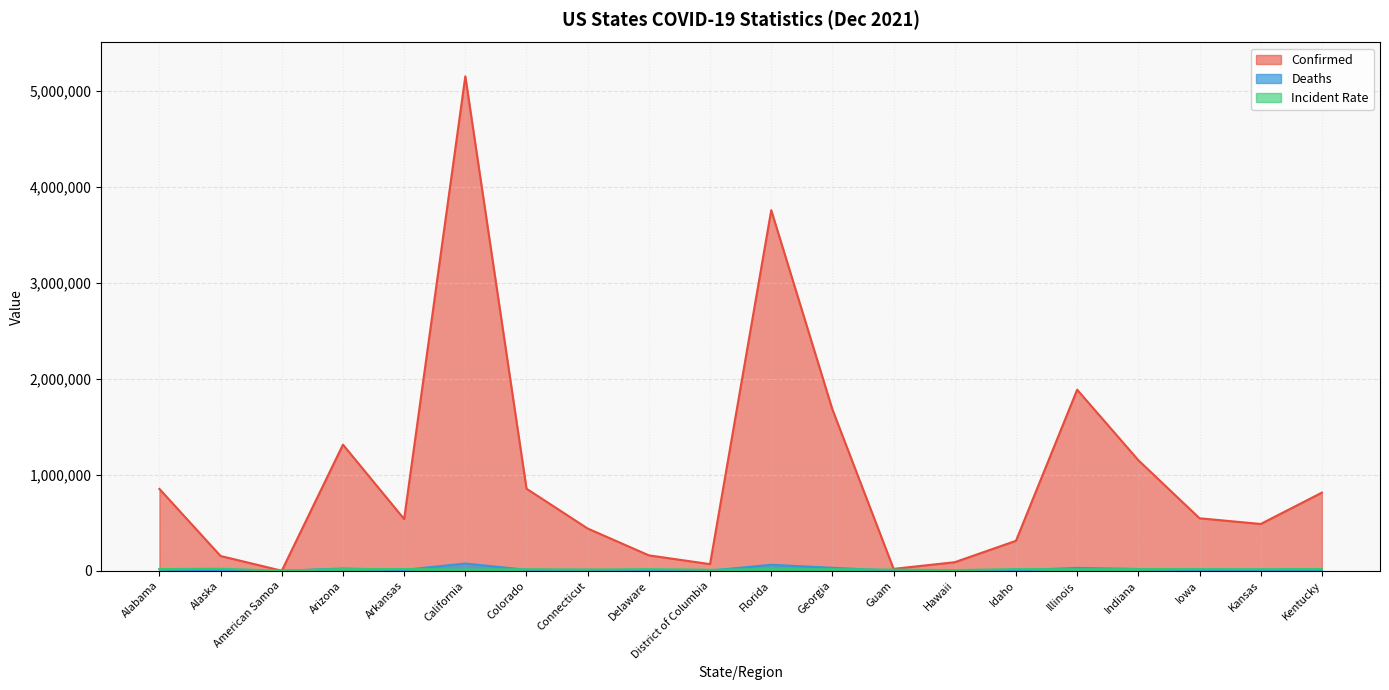

In Incident_Rate, how many points are lower than both neighbors (excluding endpoints)?

7